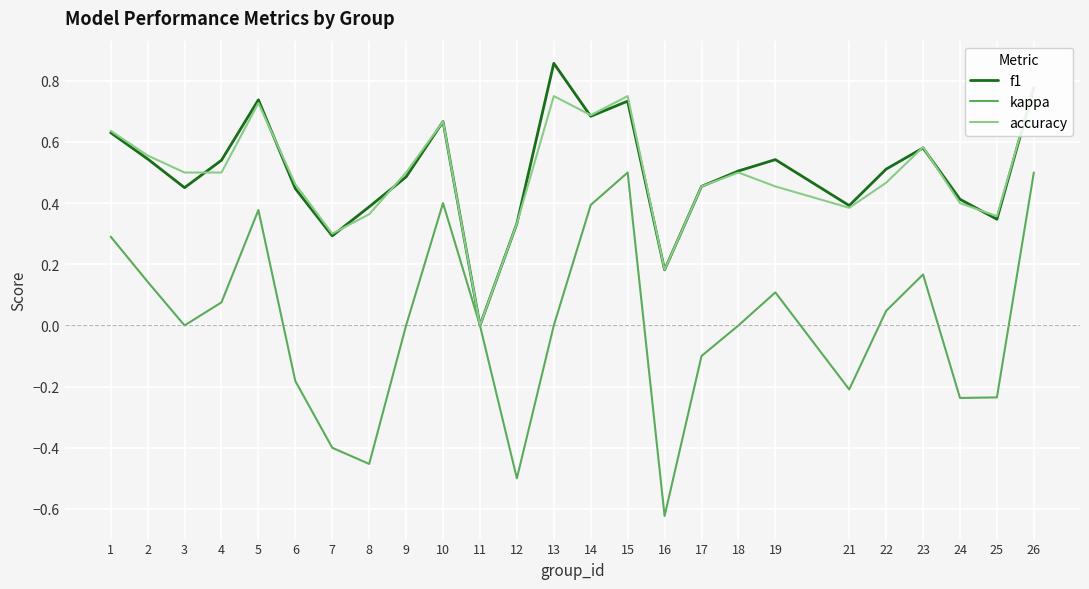

Is it true that kappa equals 0.6 at 13?

False